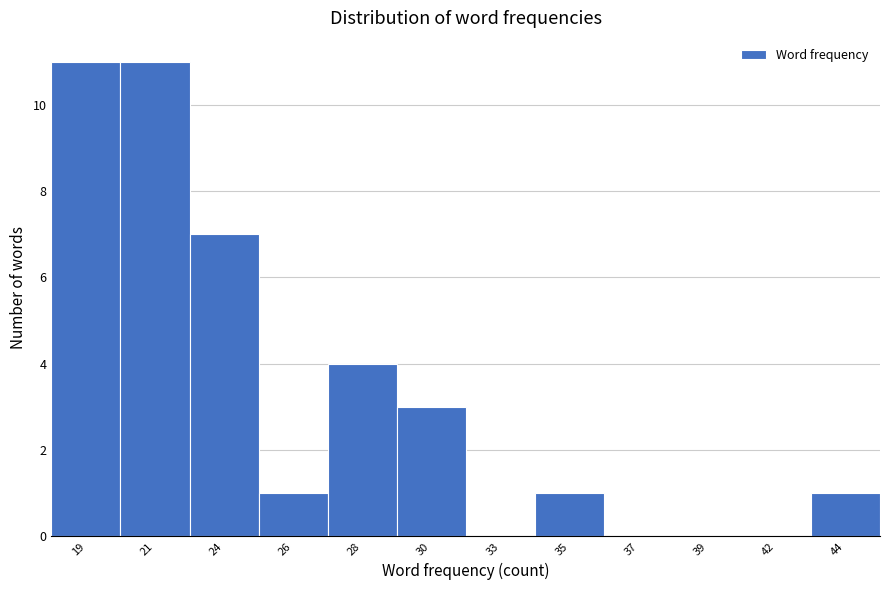

Reading left to right, what are all the values shown in this chart?

19=11	21=11	24=7	26=1	28=4	30=3	33=0	35=1	37=0	39=0	42=0	44=1